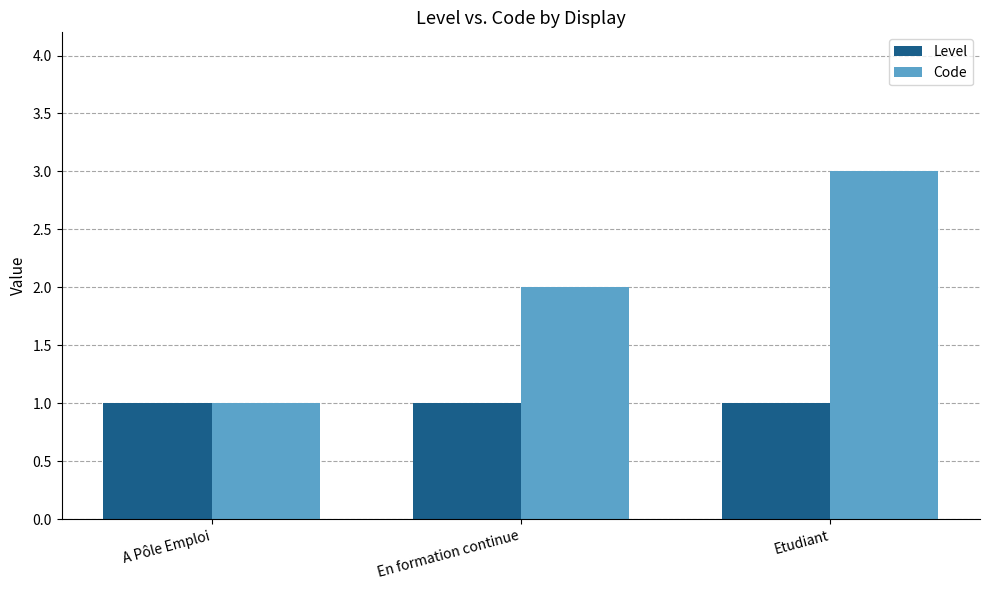

What is the average value of the Code series?

2